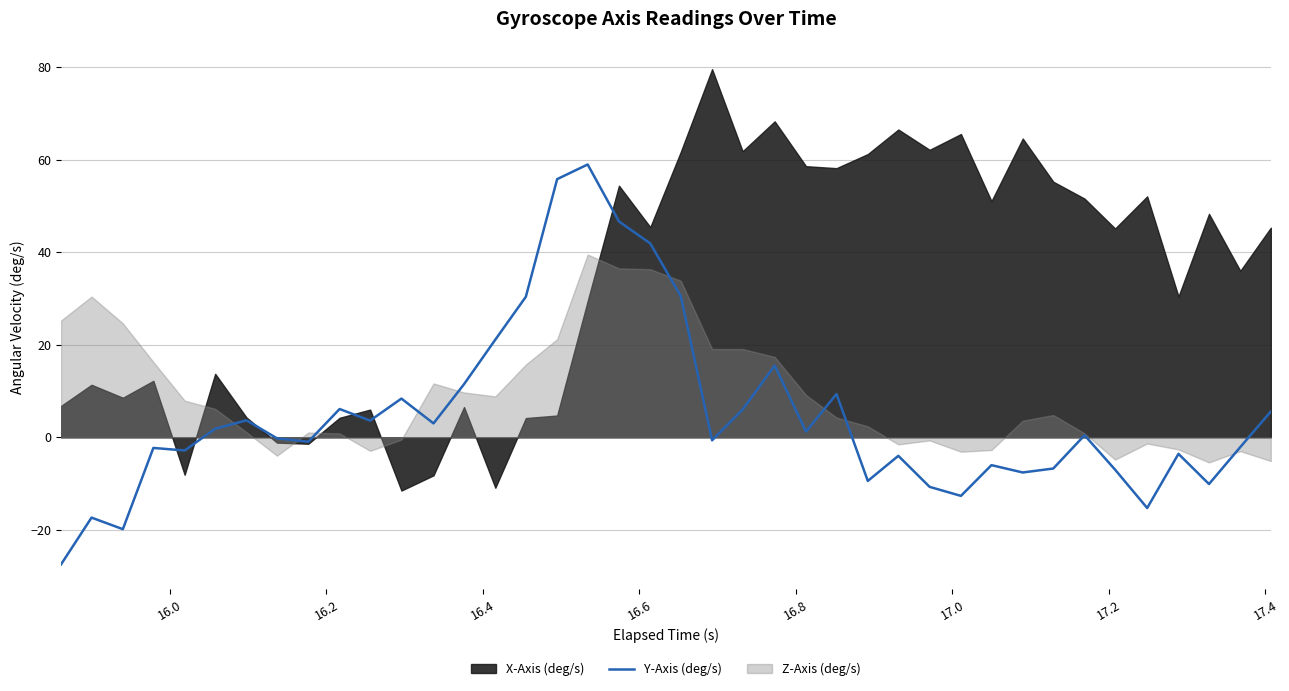

Where is the first local maximum?

16.0